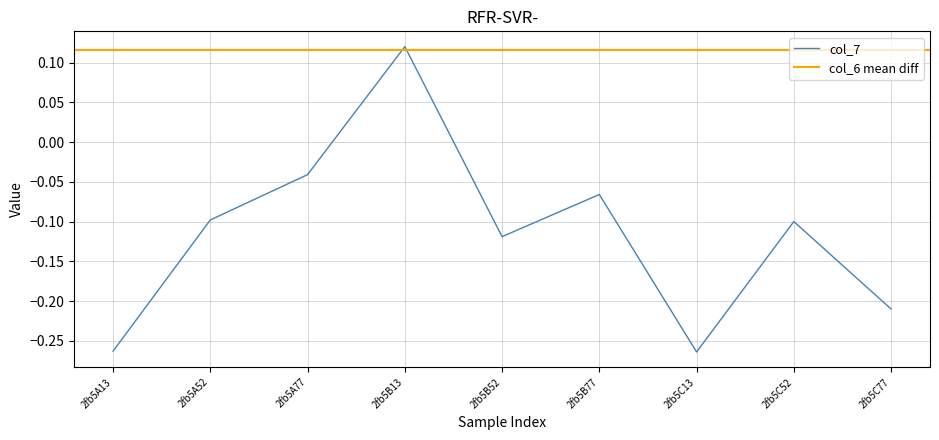

At which label does col_7 reach its peak?

2fb5B13